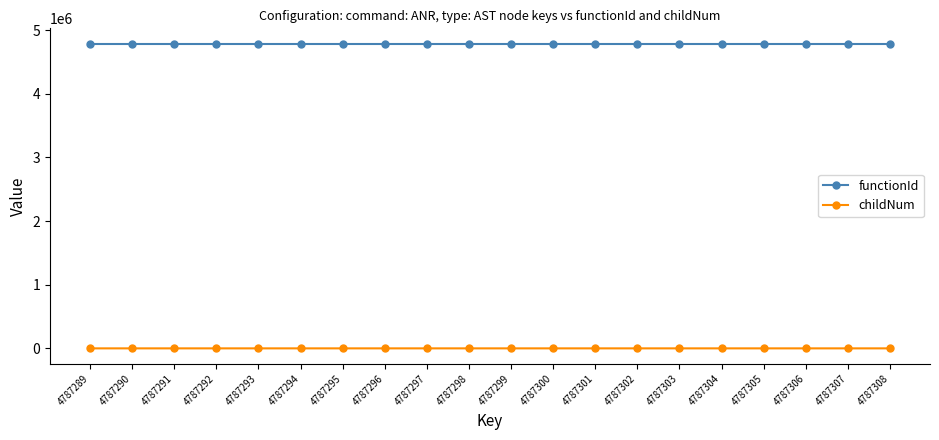

Which series has the largest total across all categories?

functionId